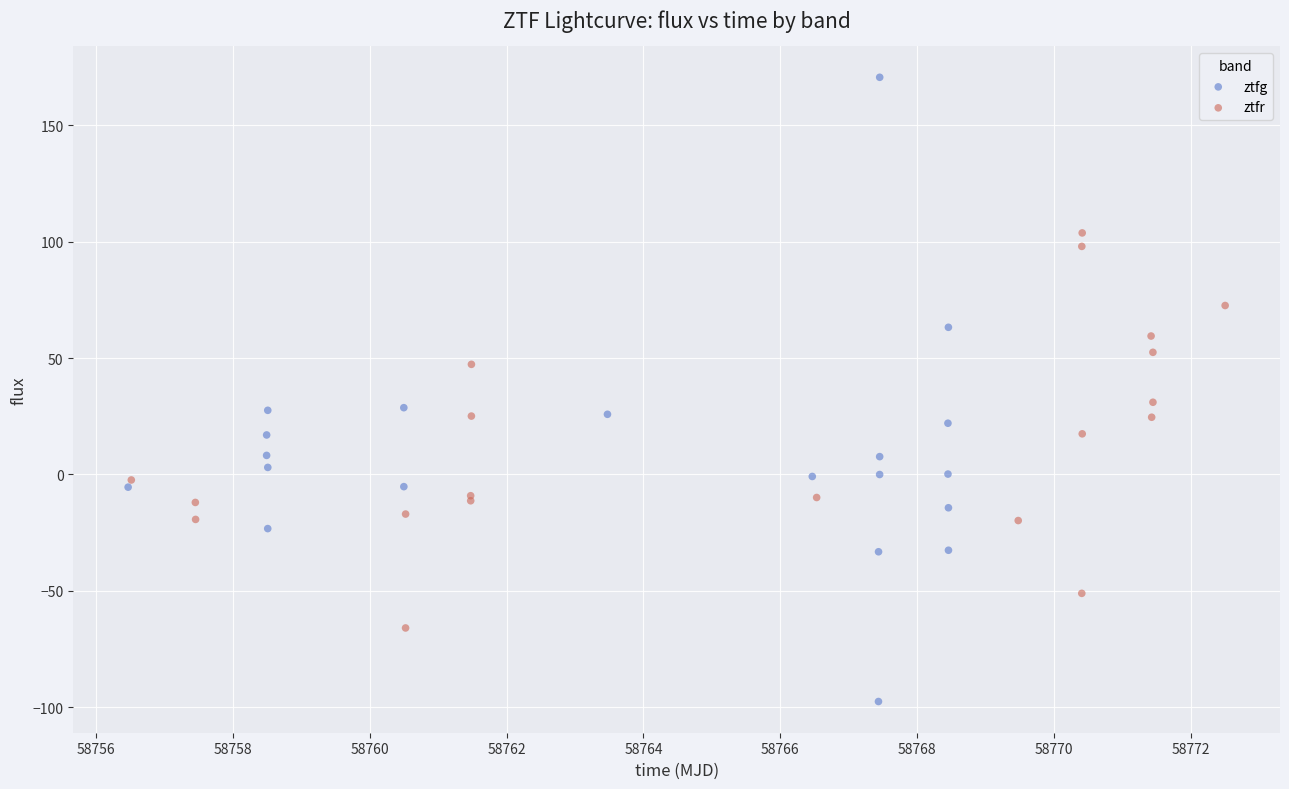

Which series reaches the minimum Y coordinate?

ztfg